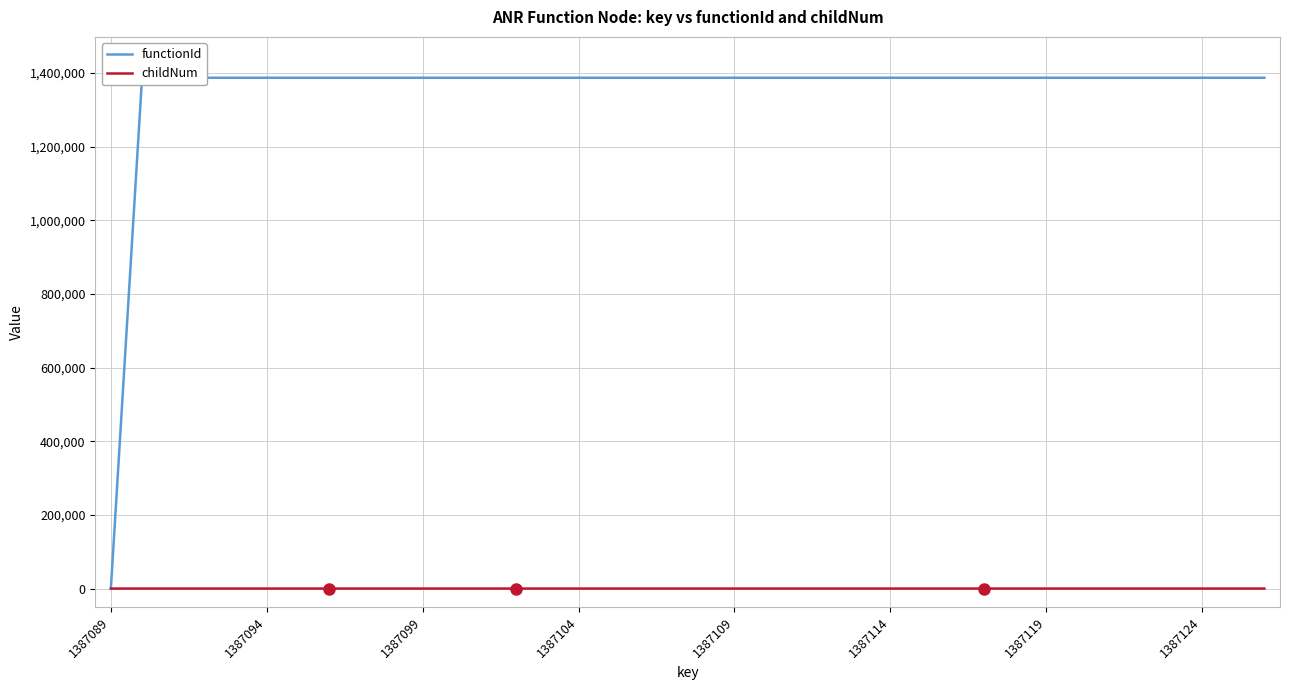

Which series has the largest range (max minus min)?

functionId